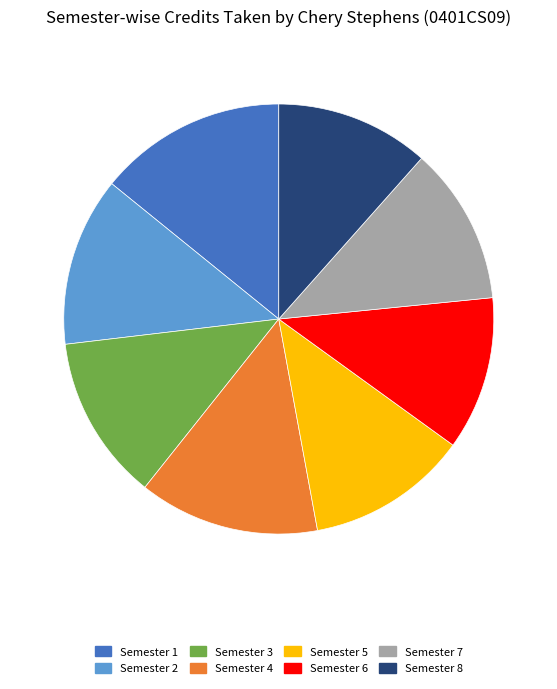

Between Semester 7 and Semester 2, which is larger?

Semester 2